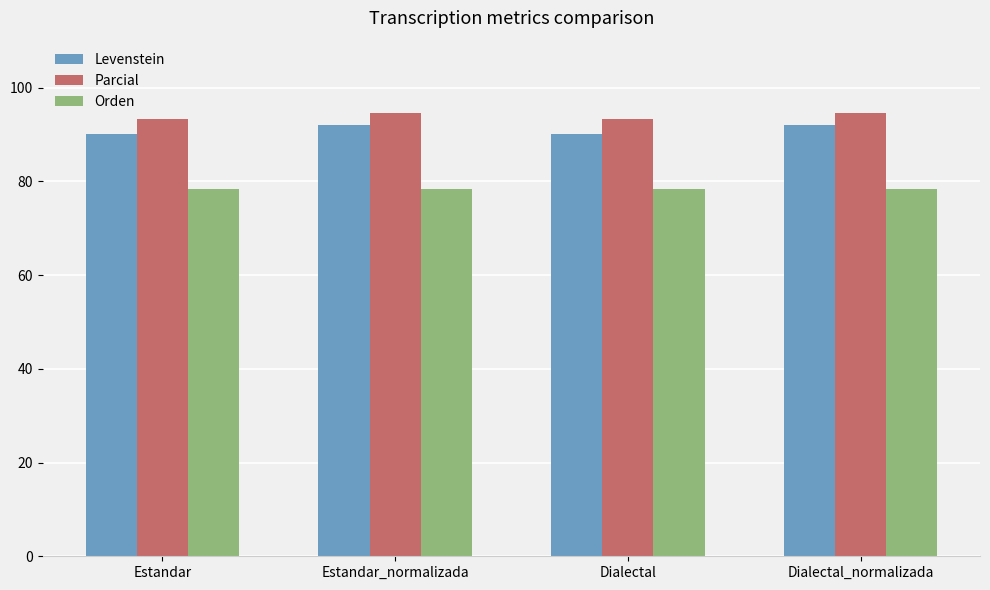

At how many categories does at least one series exceed 79?

4